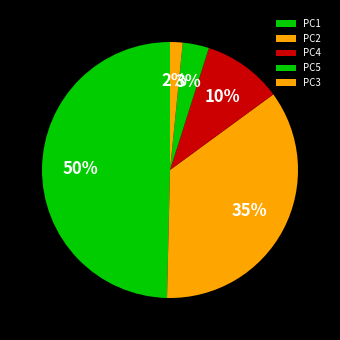

Does PC2 represent more than half of the total?

No